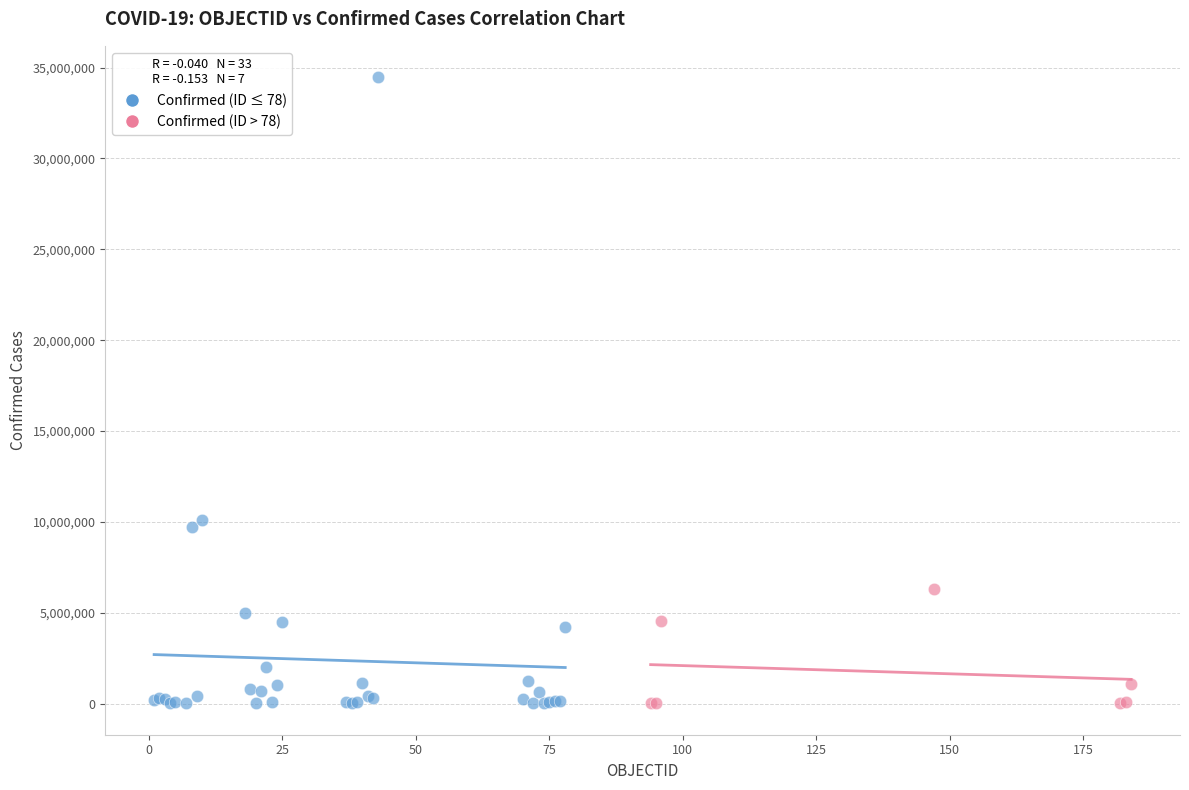

Which series contains the highest Y value?

Confirmed (ID ≤ 78)